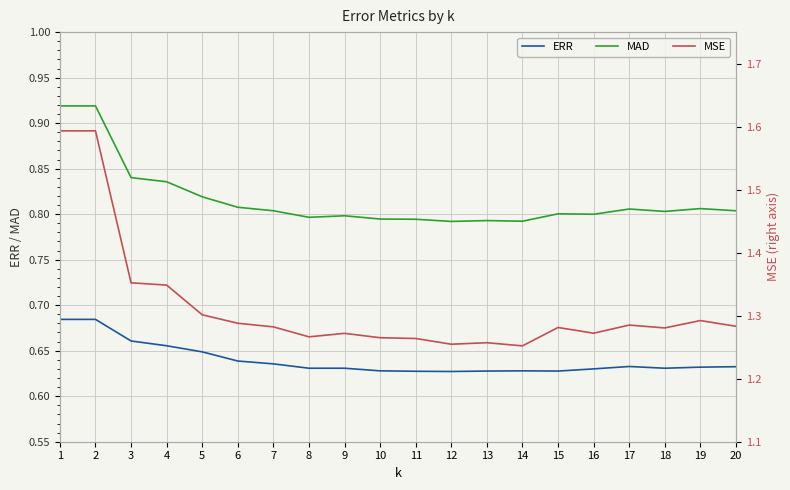

Is this an area chart (filled region under the line)?

No